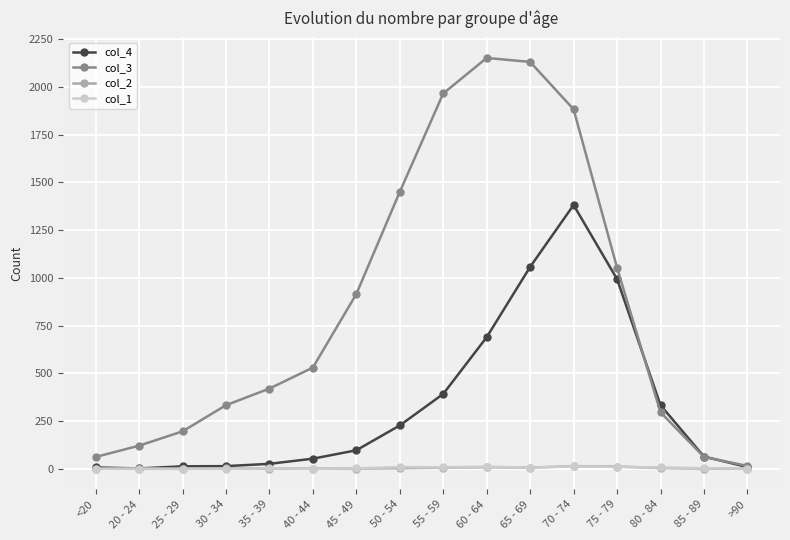

What are all the series names shown in the legend?

col_4, col_3, col_2, col_1